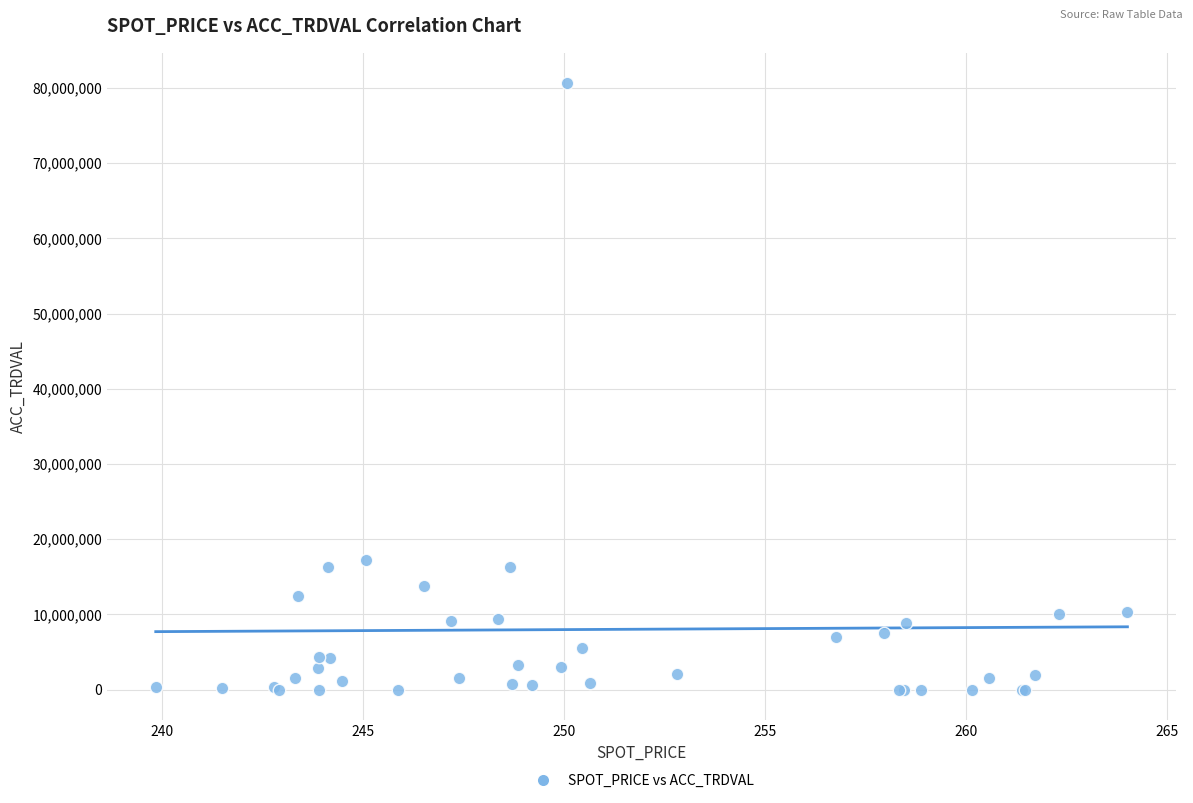

What Y value in the scatter plot is closest to 40325000?

17225000